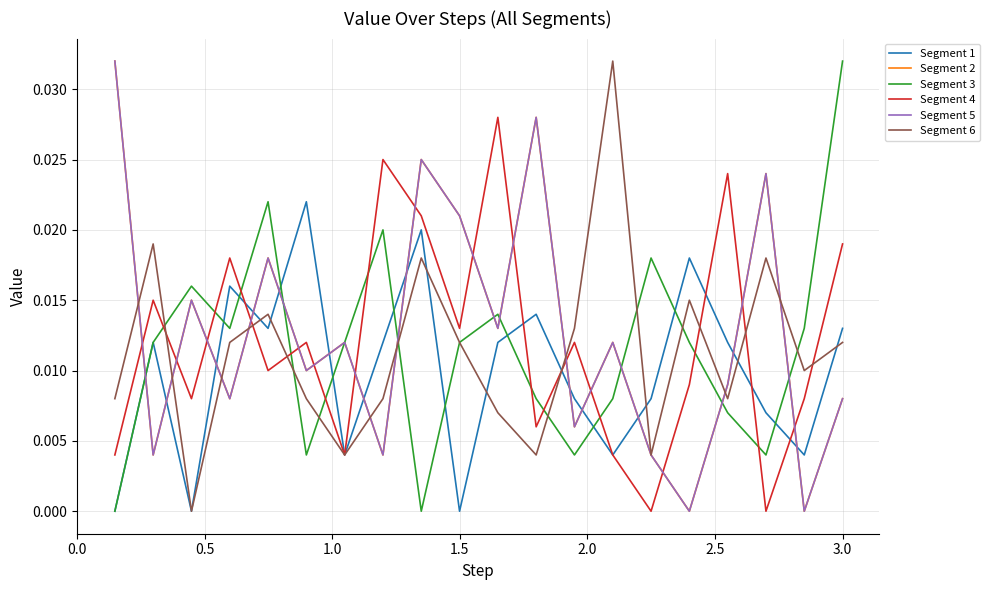

After their last crossing, which series has the higher values: Segment 5 or Segment 4?

Segment 4